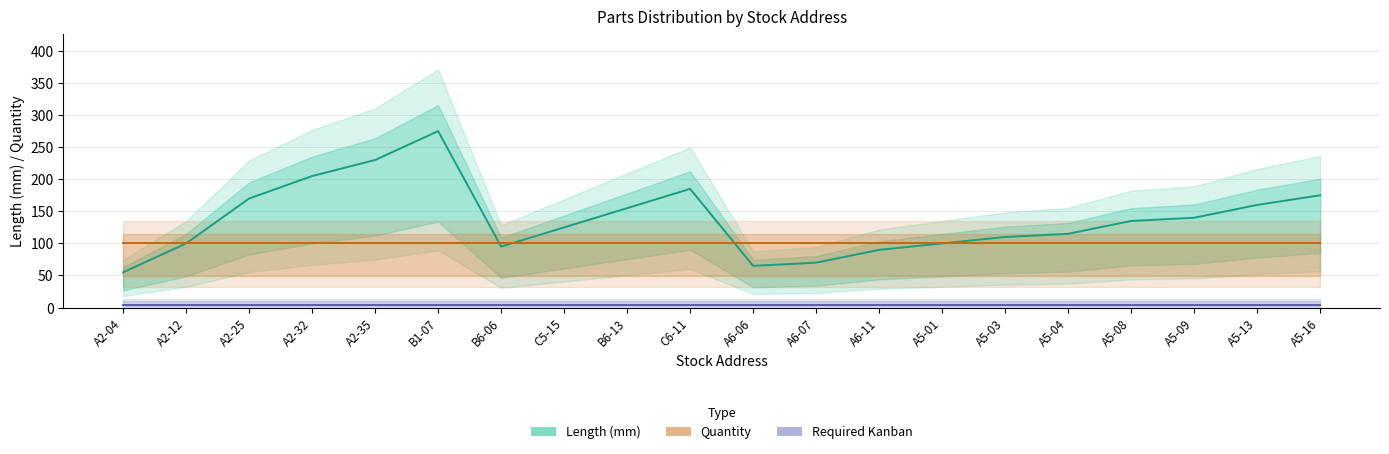

Rank the series by their maximum value, from highest to lowest.

Length (mm), Quantity, Required Kanban